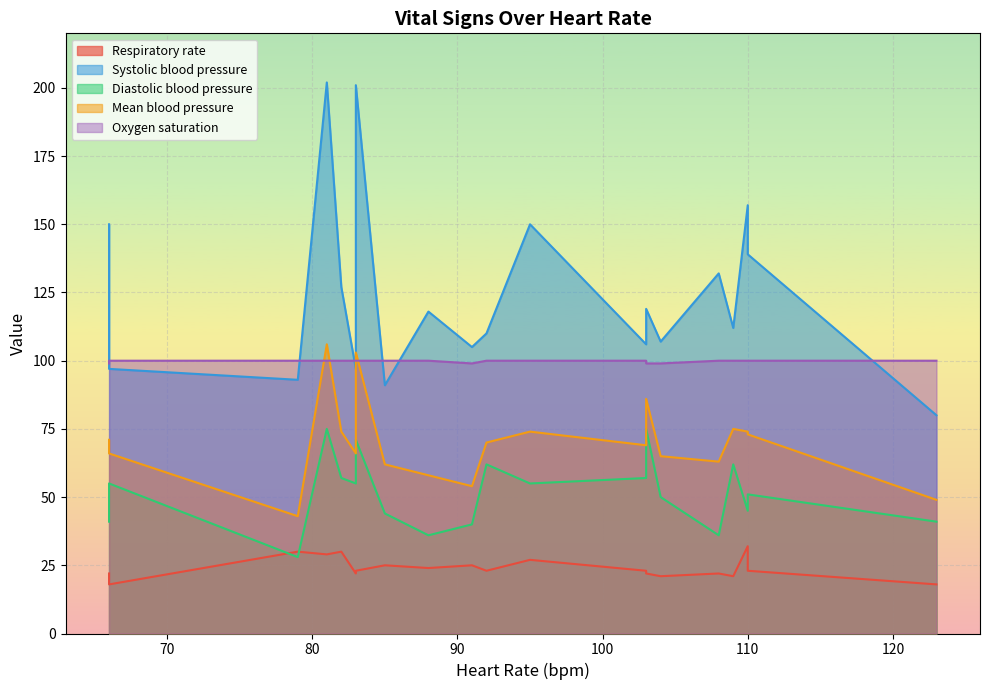

At which label is Mean blood pressure closest to 74?

95